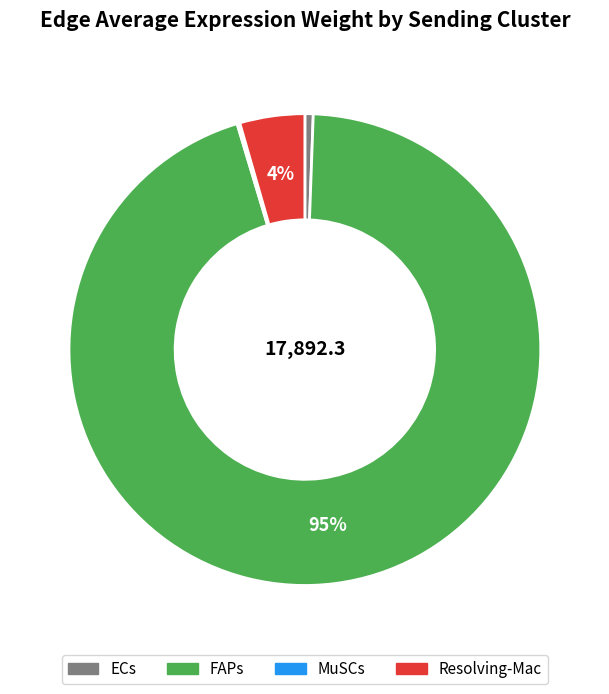

To the nearest percent, what portion does Resolving-Mac represent?

4%